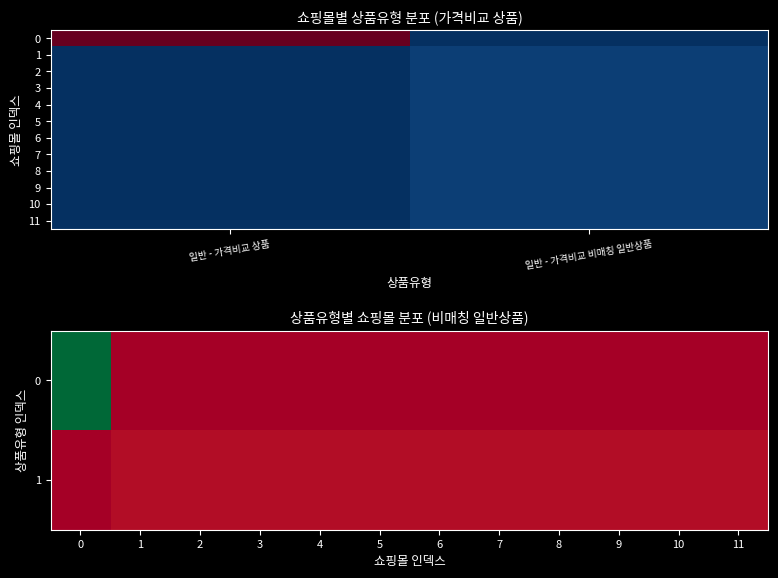

At how many categories does at least one series exceed 21?

1